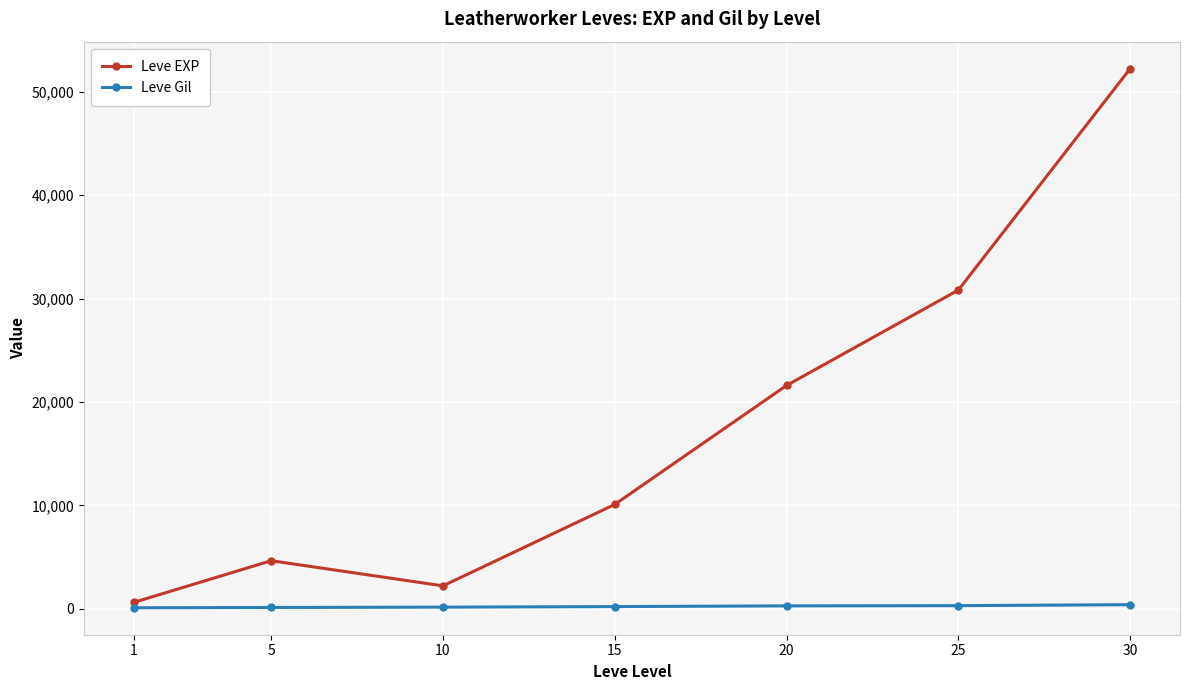

True or false: Leve Gil and Leve EXP cross at least once.

False